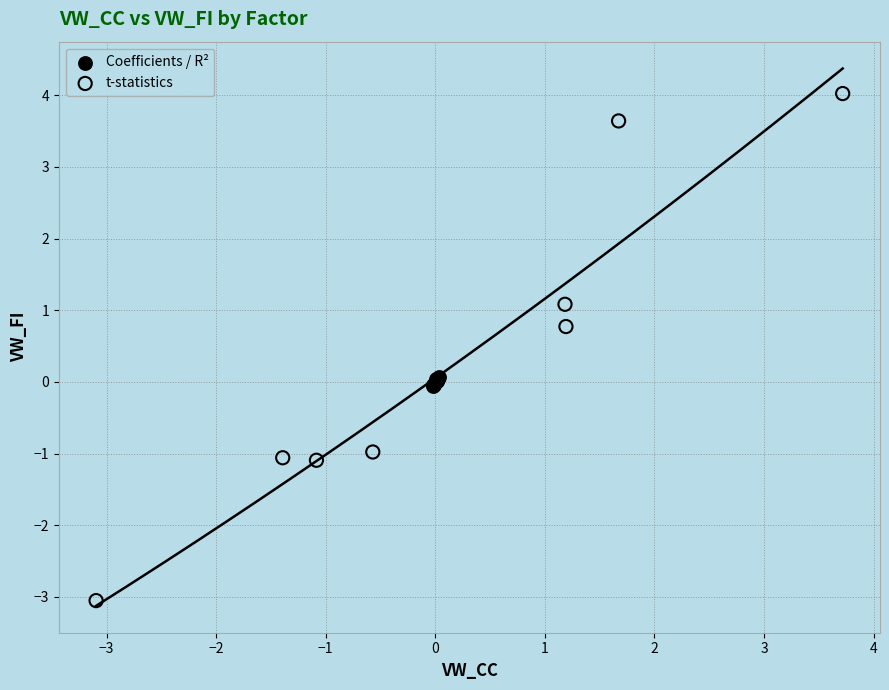

Which series contains the lowest Y value?

t-statistics